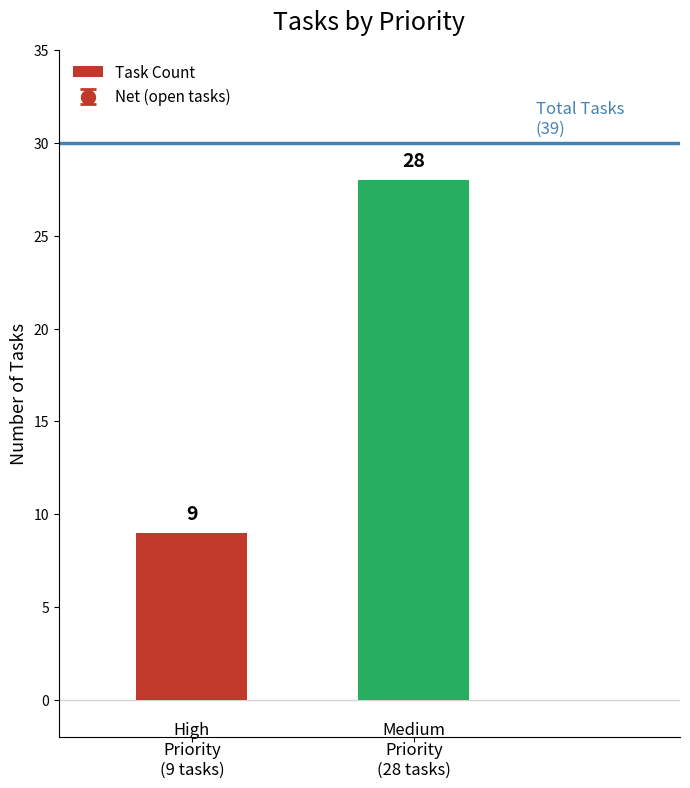

What is the sum of all values?

37